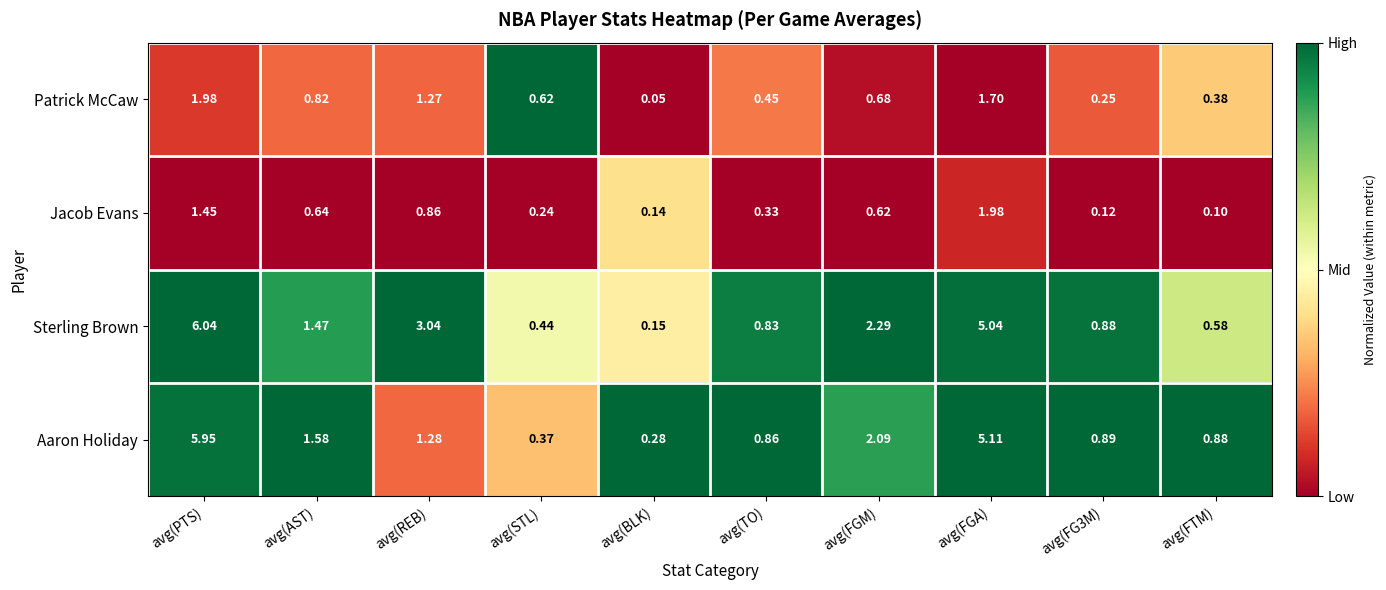

Between avg(BLK) and avg(FGA), which series saw the biggest shift?

Sterling Brown